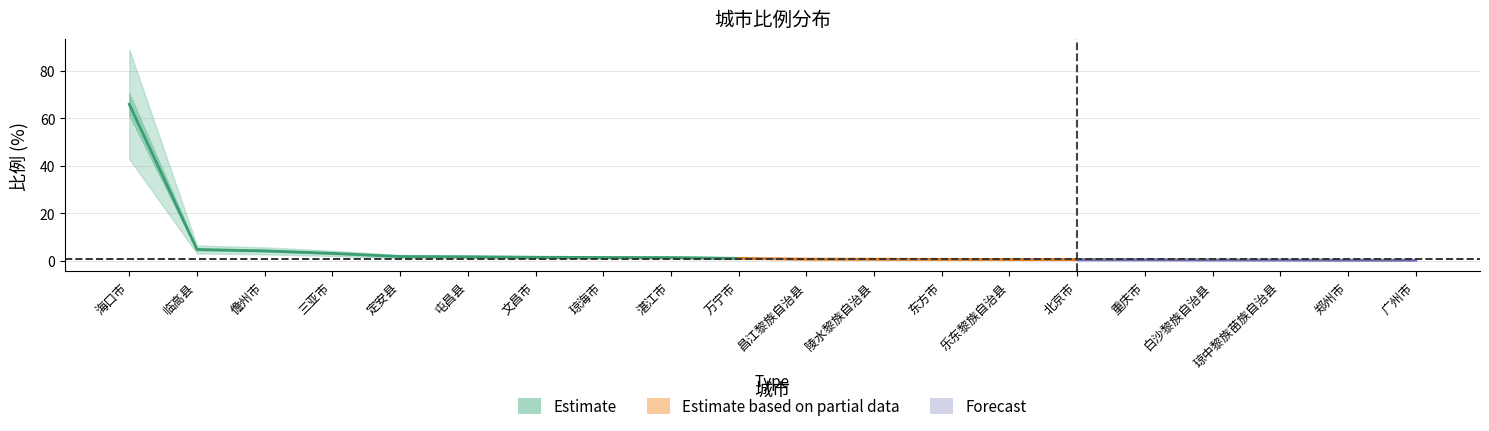

What is the difference between the second highest and second lowest values?

4.5